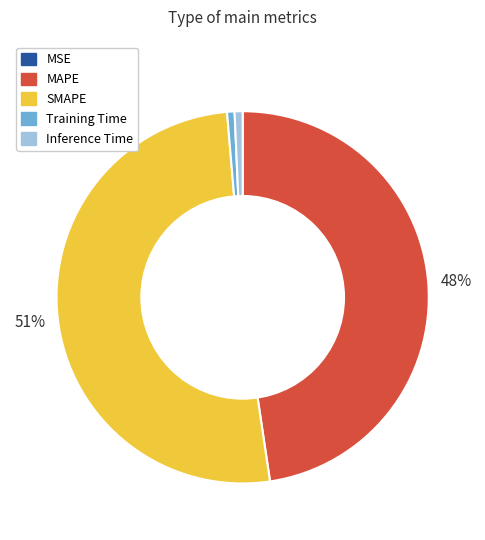

To the nearest percent, what portion does MAPE represent?

48%